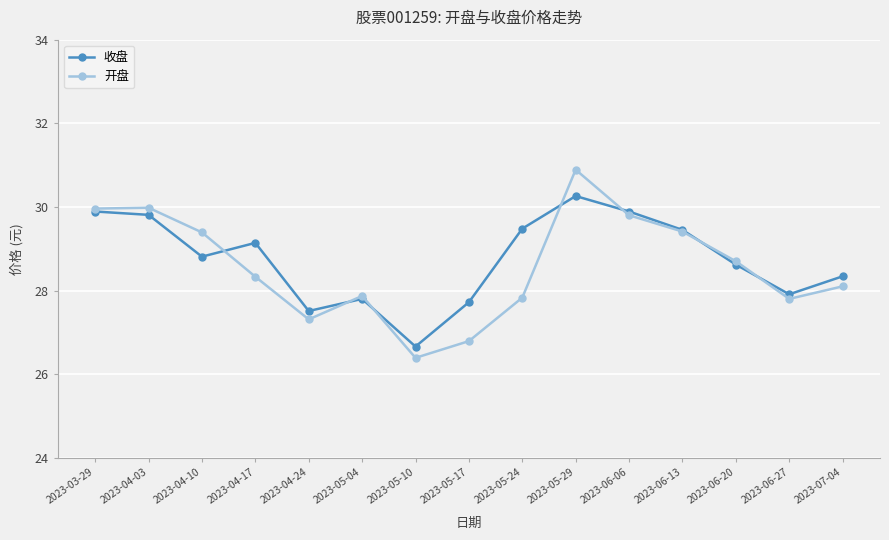

What value does the 收盘 series have at 2023-07-04?

28.3